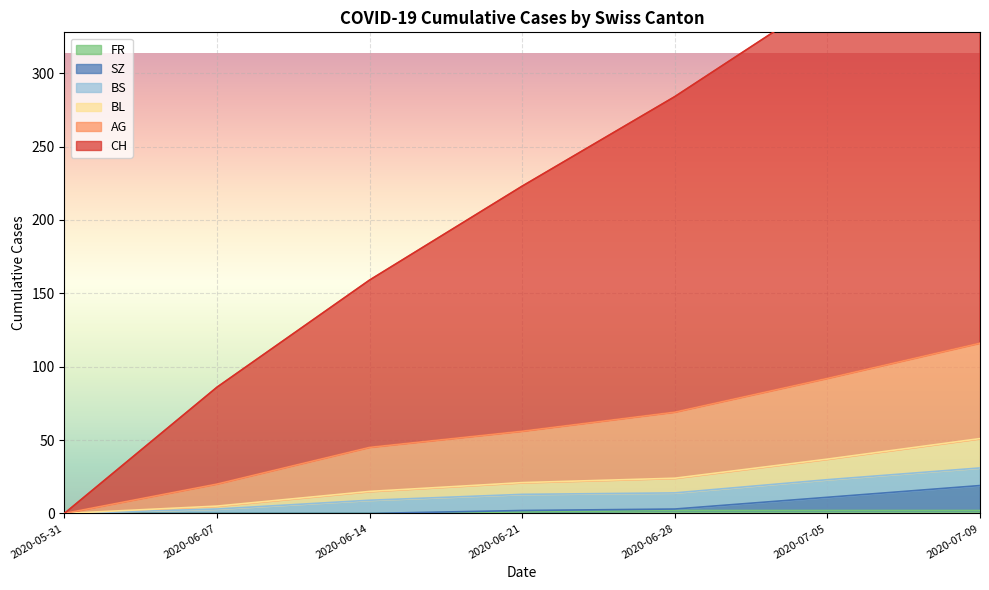

The value of CH at 2020-07-05 is 352. True or false?

True